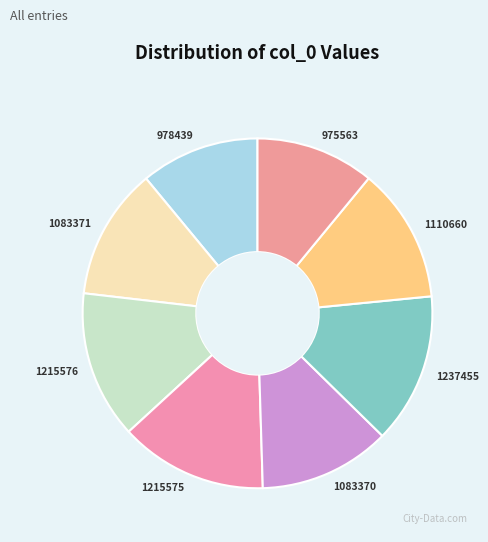

Combined, do 1083370 and 1215575 account for over 50%?

No